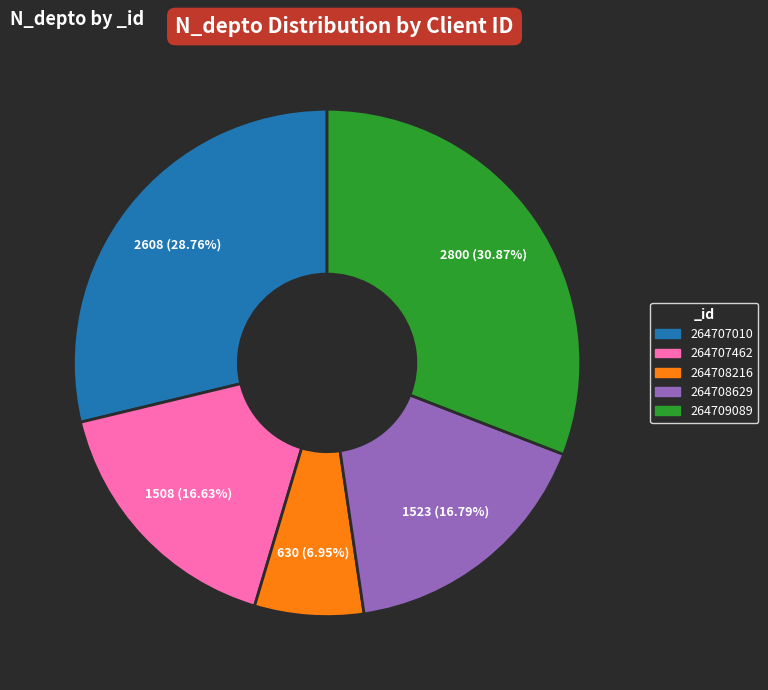

How many slices are in this pie chart?

5